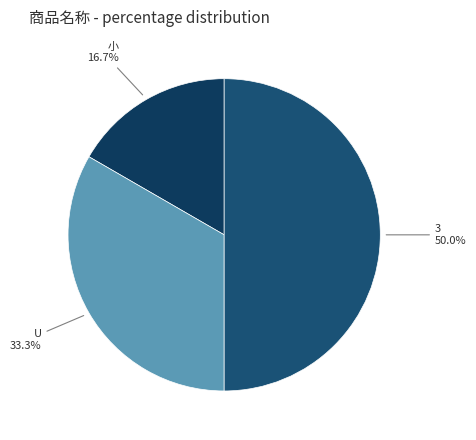

Is it true that U is 33% of the pie?

True